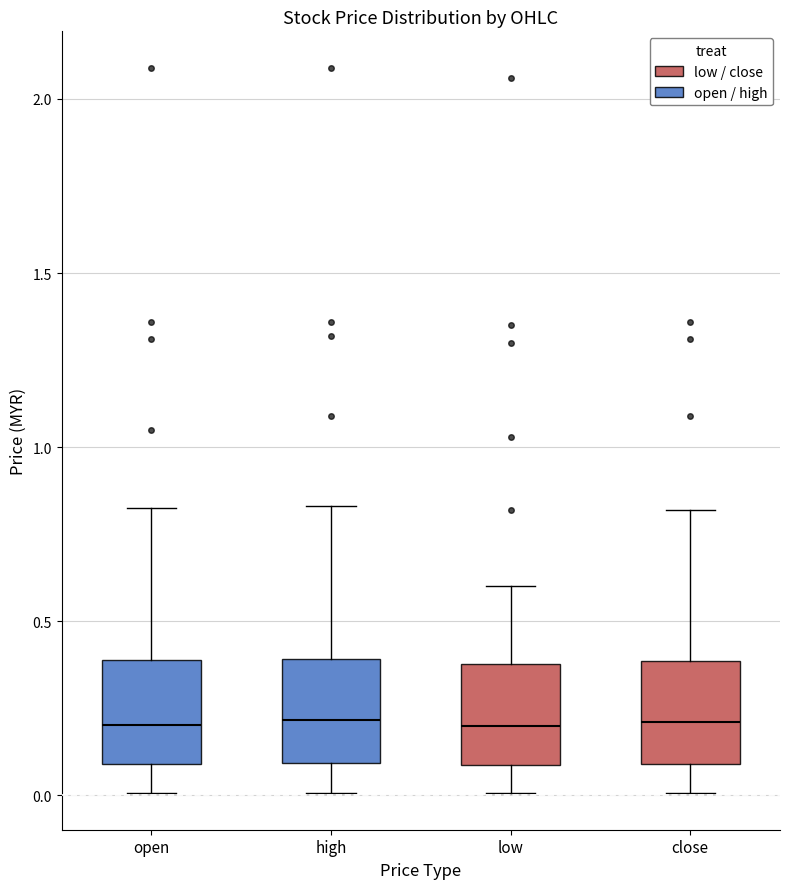

Where does the lower whisker of the box for low end on the y-axis? The values are not printed on the chart, so give them approximately, as read against the axis.

0.00